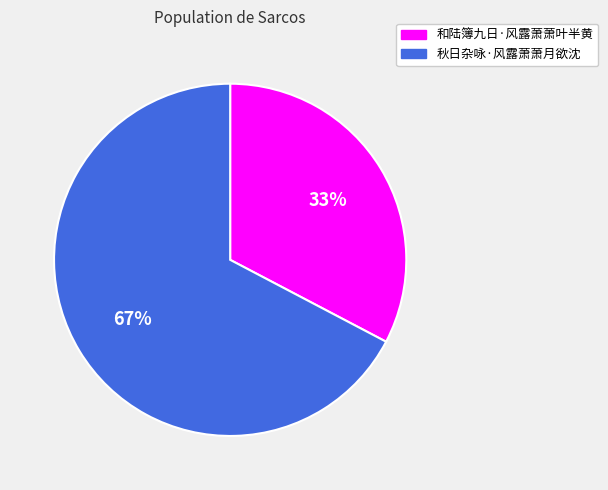

Count the number of slices in the pie.

2